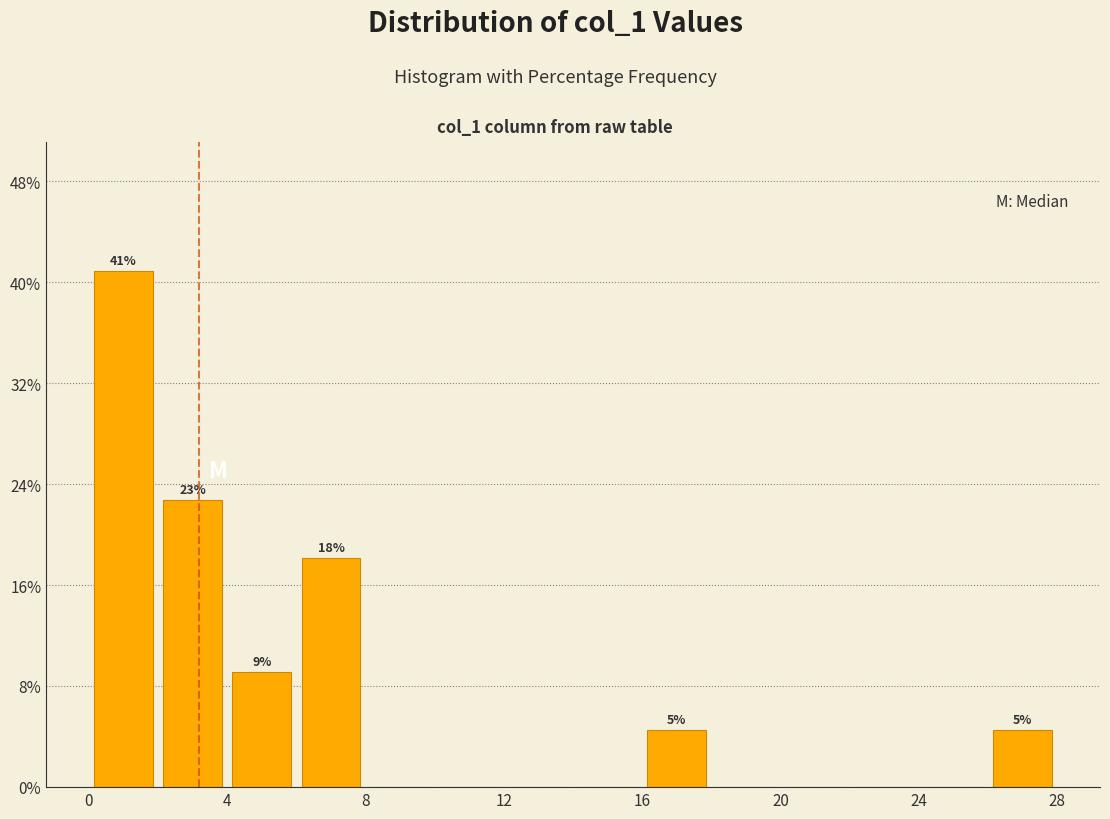

Over which range of the x-axis is the bar tallest?

0 to 2